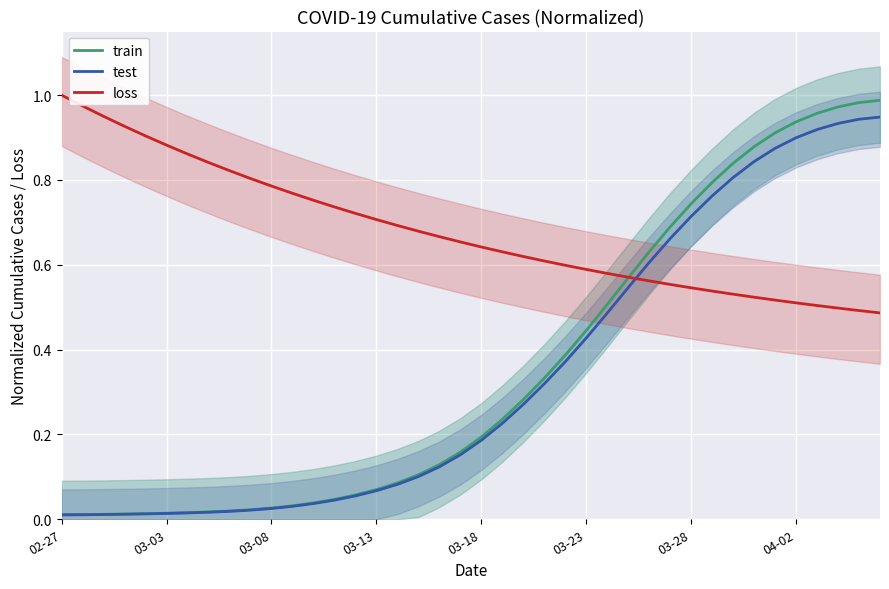

Which series ends up on top after the final intersection of loss and test?

test